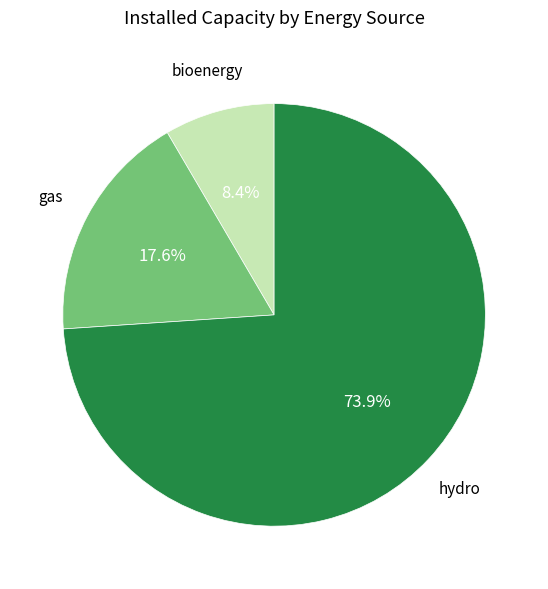

Is there any slice that represents more than half of the pie?

Yes